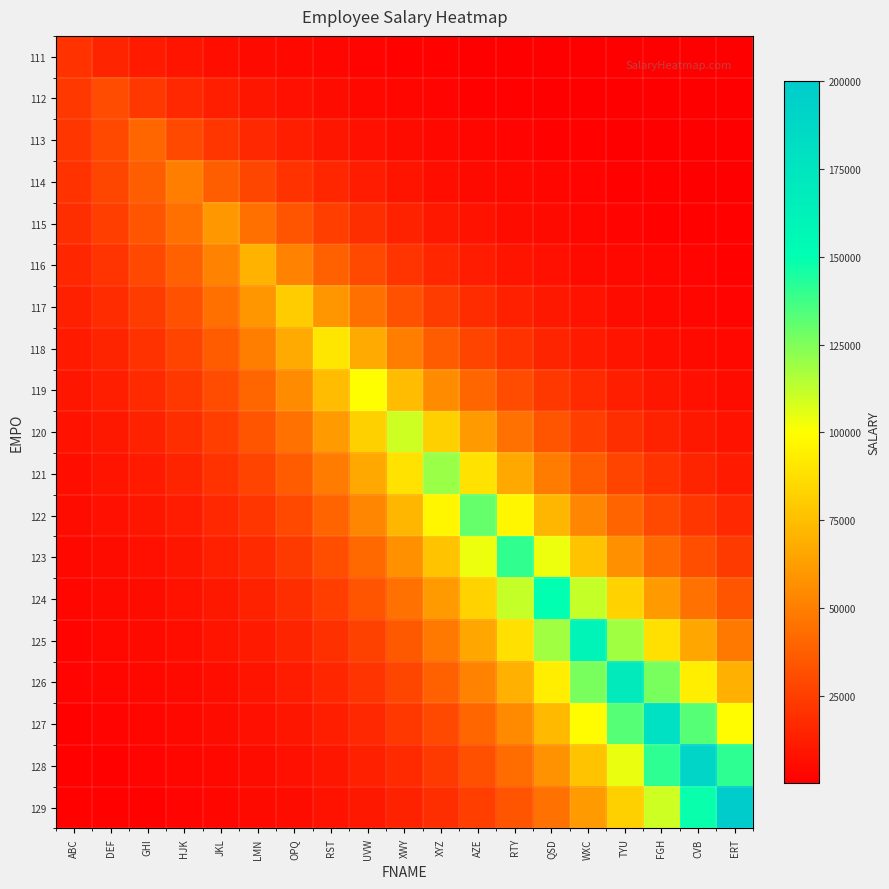

Which label corresponds to the smallest value in the chart?

ERT